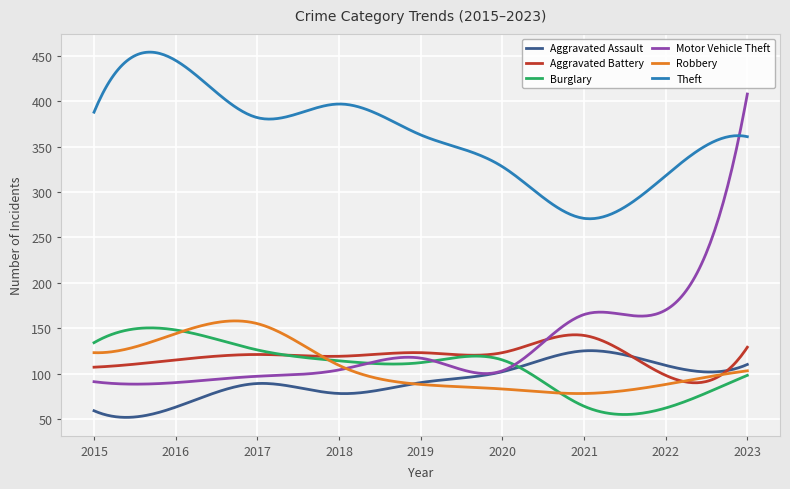

Which series has the largest range (max minus min)?

Motor Vehicle Theft